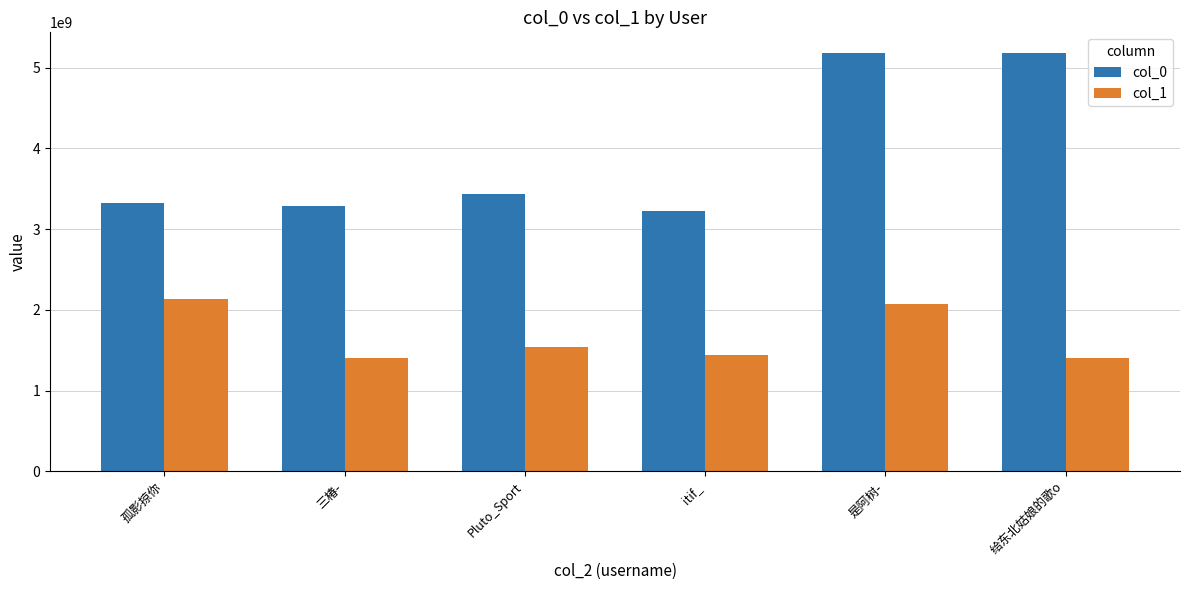

What is the spread (max minus min) of values at 给东北姑娘的歌o?

3778941127